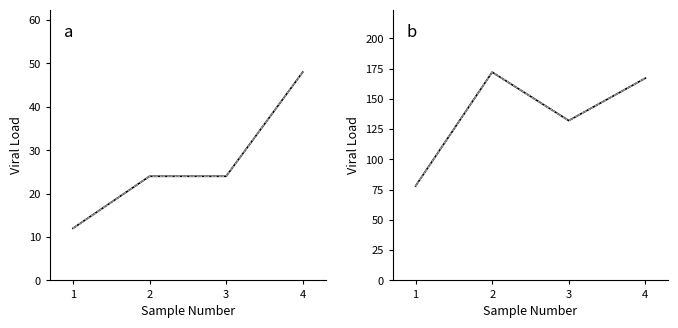

True or false: Sum of id (dotted) has more than 1 interior local peaks.

False